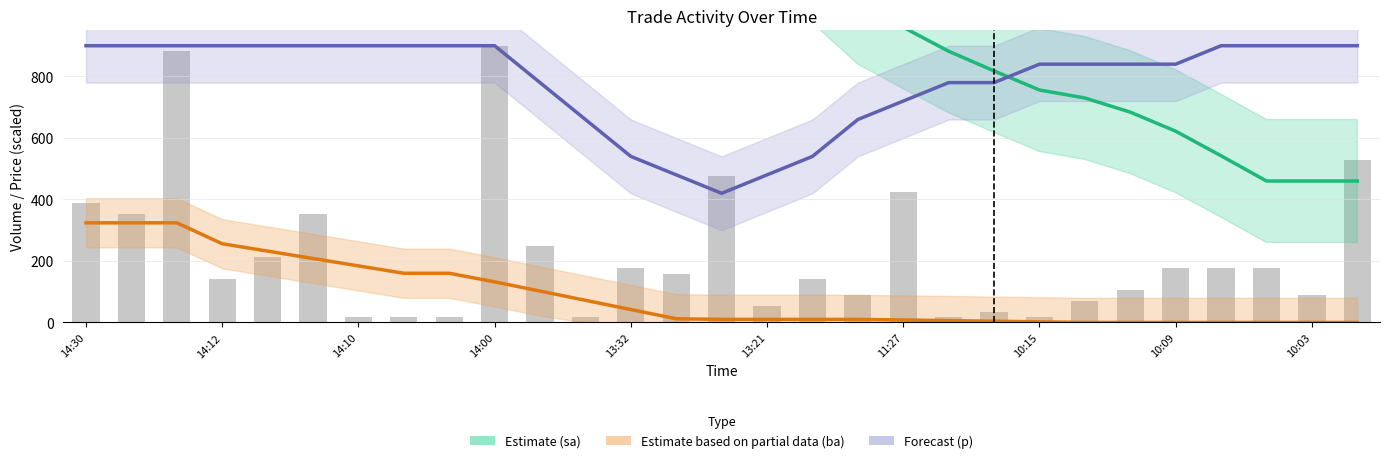

Does the chart contain any negative values?

No